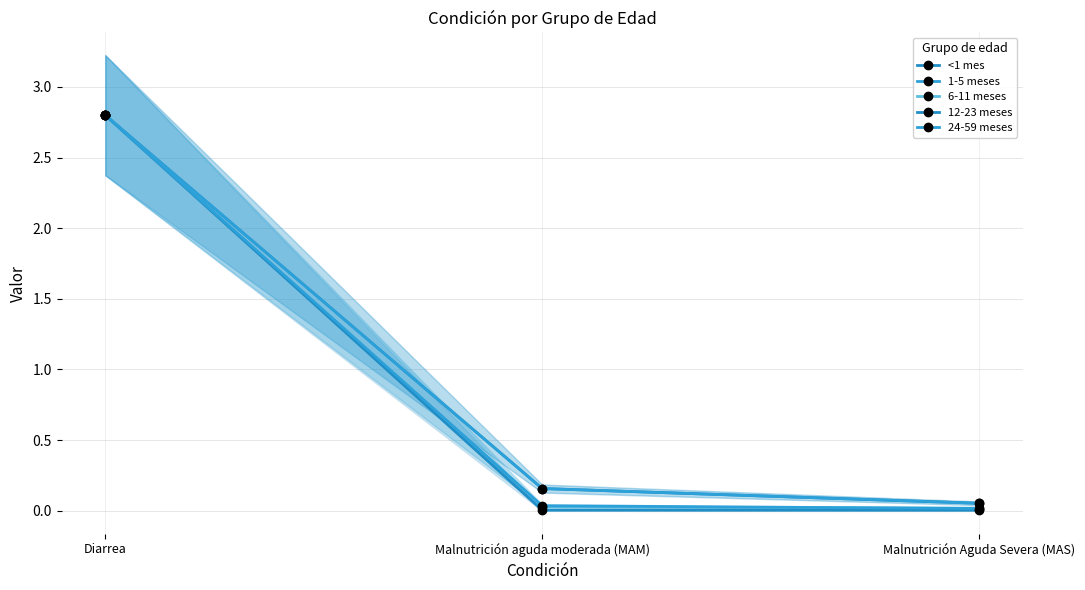

Which label corresponds to the smallest value in the chart?

Malnutrición Aguda Severa (MAS)